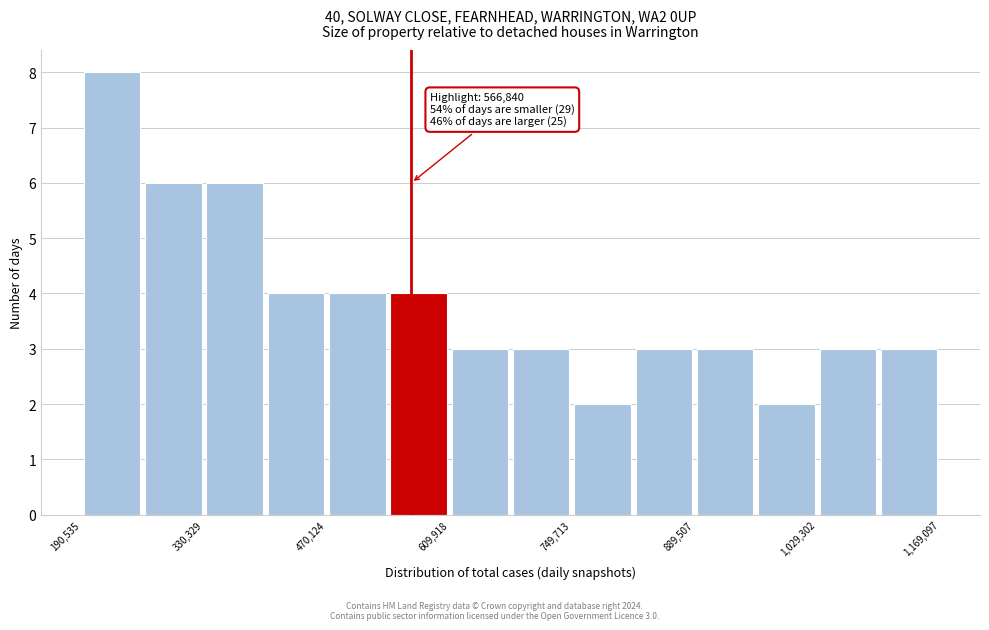

Around what value on the x-axis is the tallest bar? Give the approximate position of its centre, as read against the axis.

220000